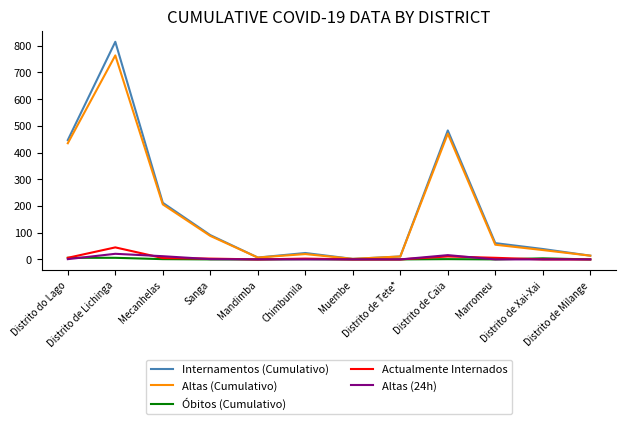

Which series has the largest range (max minus min)?

Internamentos (Cumulativo)